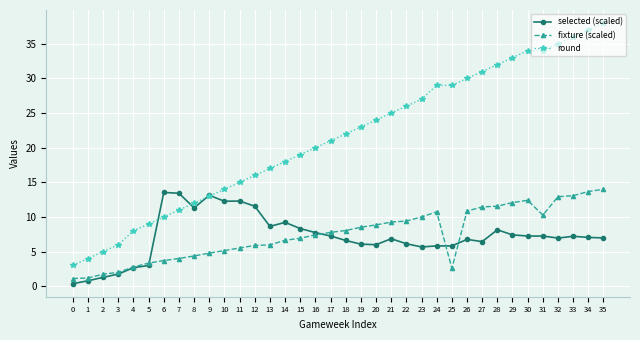

Does the chart display data point markers on the line(s)?

Yes